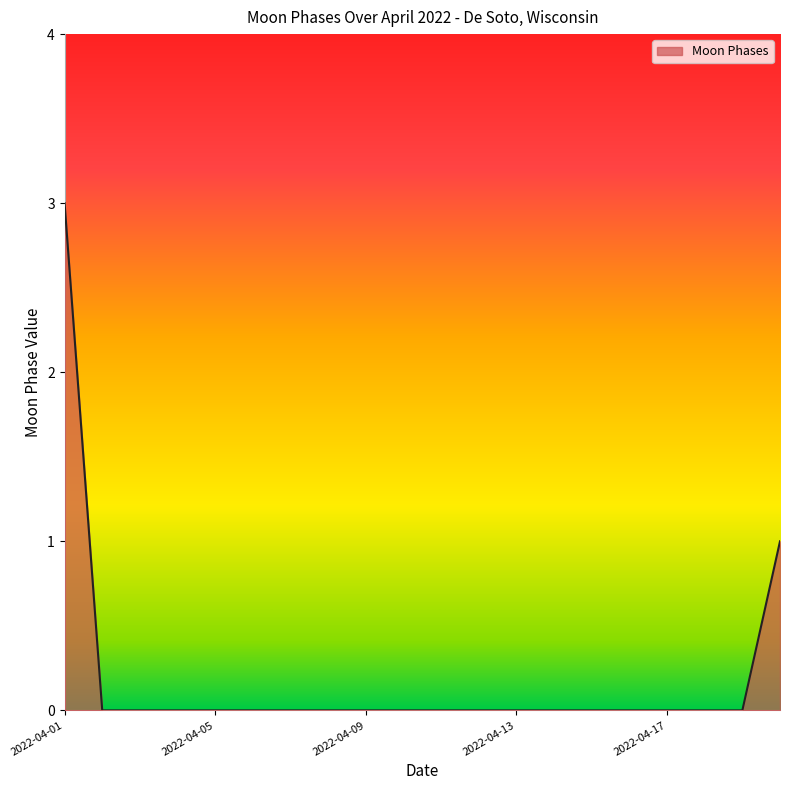

What is the difference between the maximum and minimum values?

3